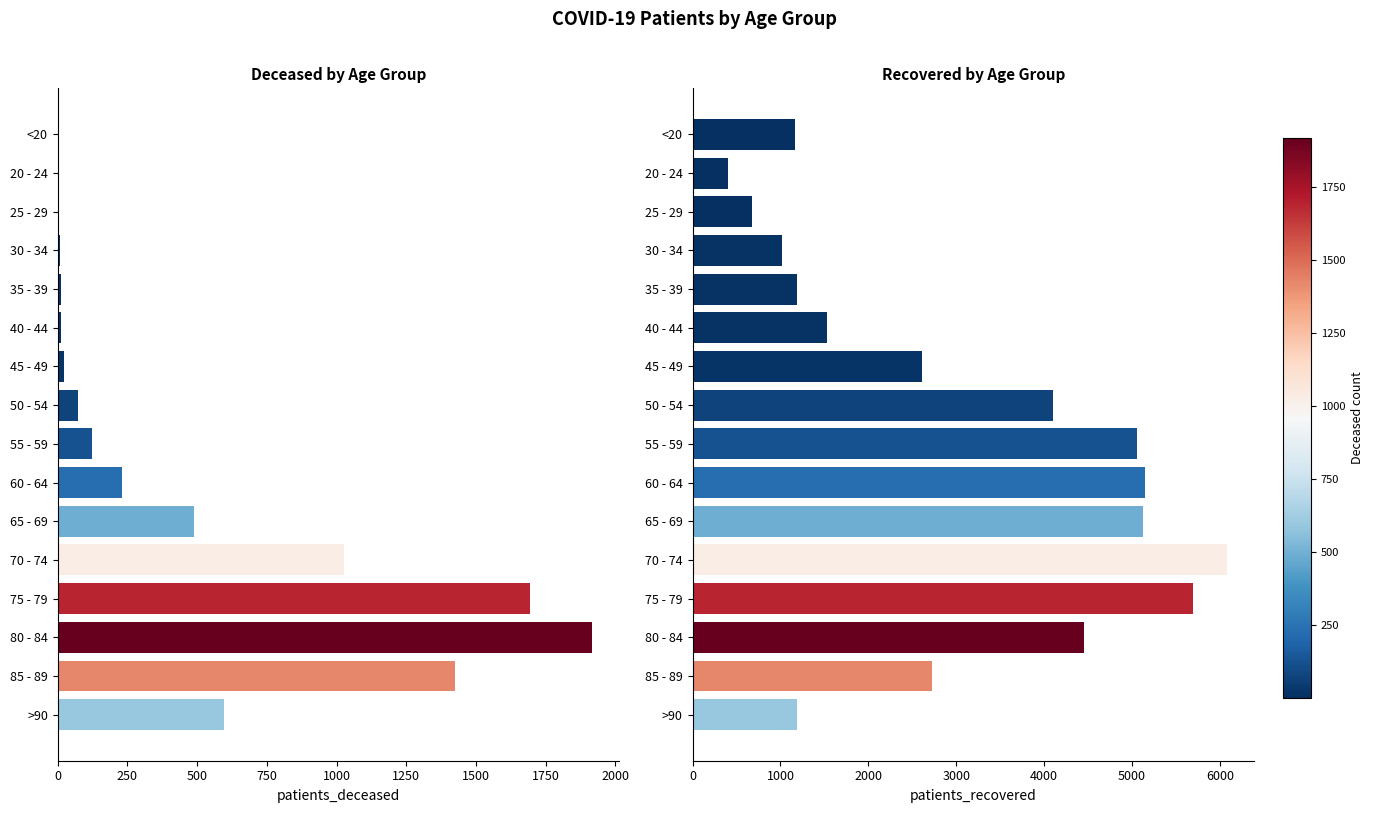

At which category is the sum across all series the highest?

75 - 79